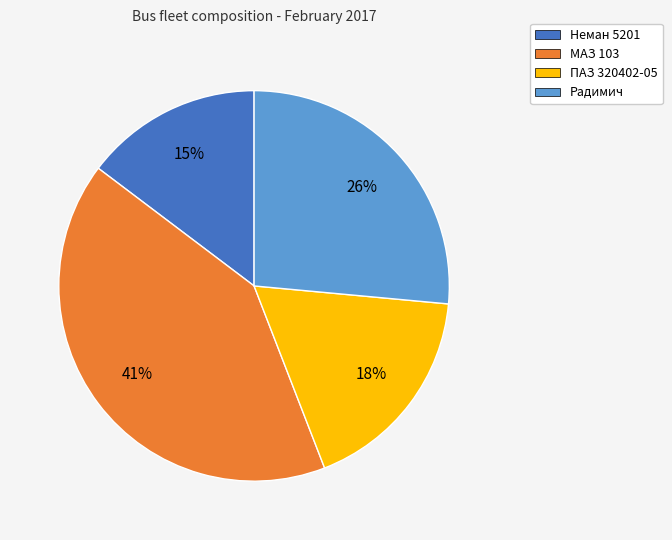

Combined, do МАЗ 103 and ПАЗ 320402-05 account for over 50%?

Yes